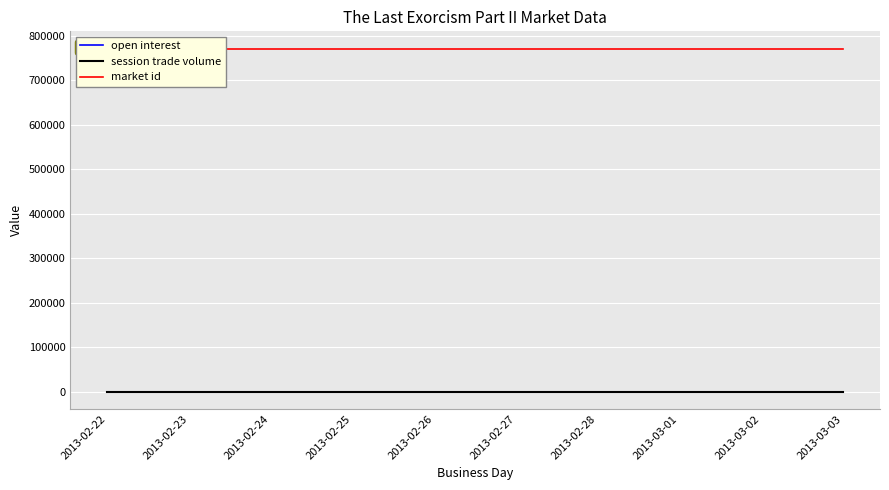

True or false: open interest and market id intersect in this chart.

False